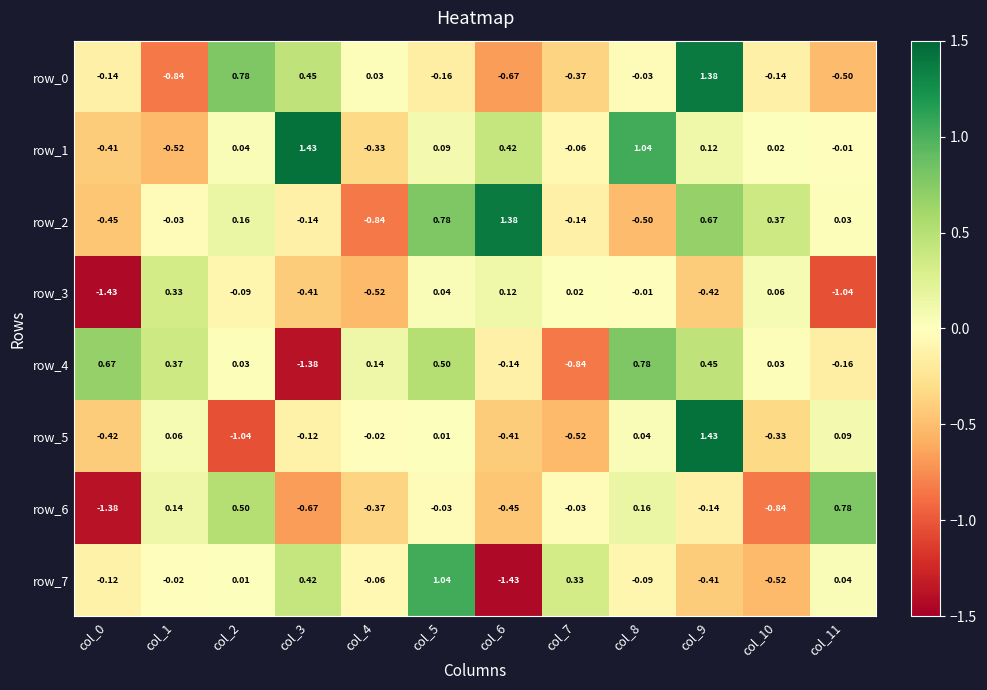

At which category is the sum across all series the highest?

col_9